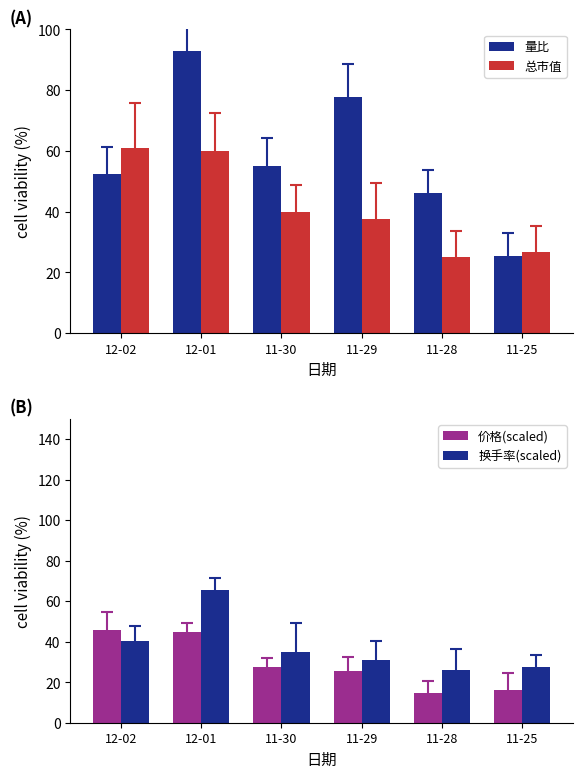

What is the label of the 5th bar from the right?

12-01